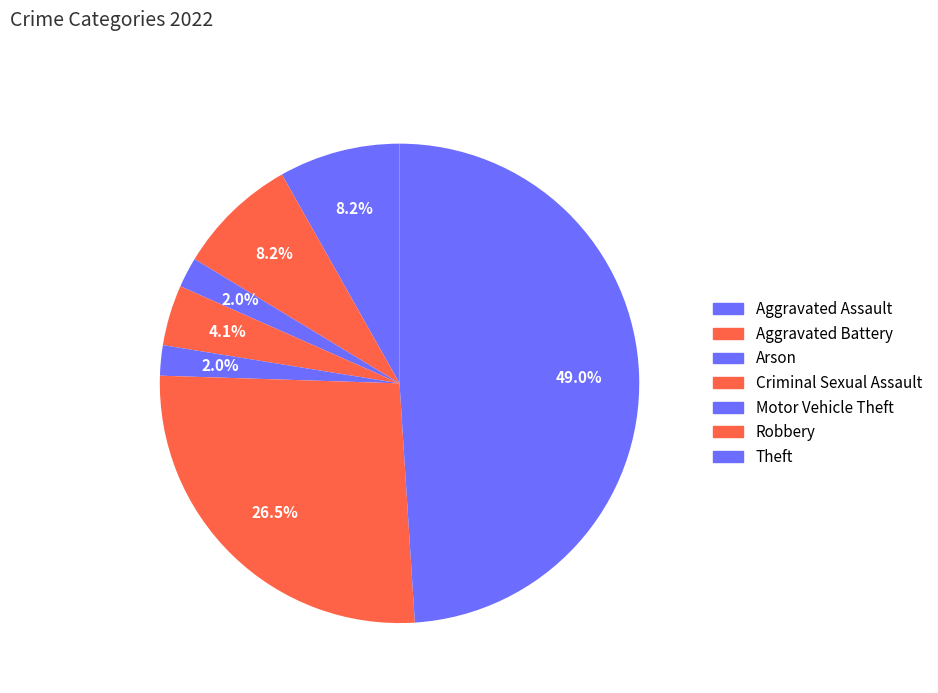

Does any single category account for the majority?

No